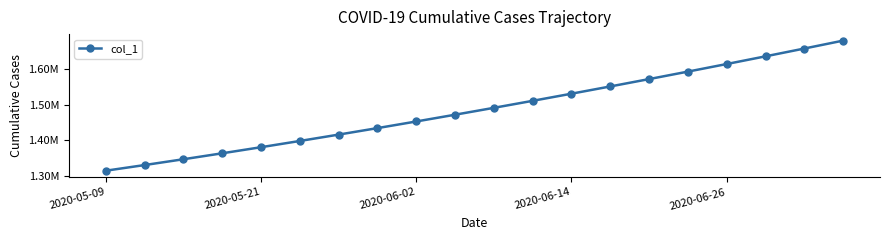

Is this an area chart (filled region under the line)?

No